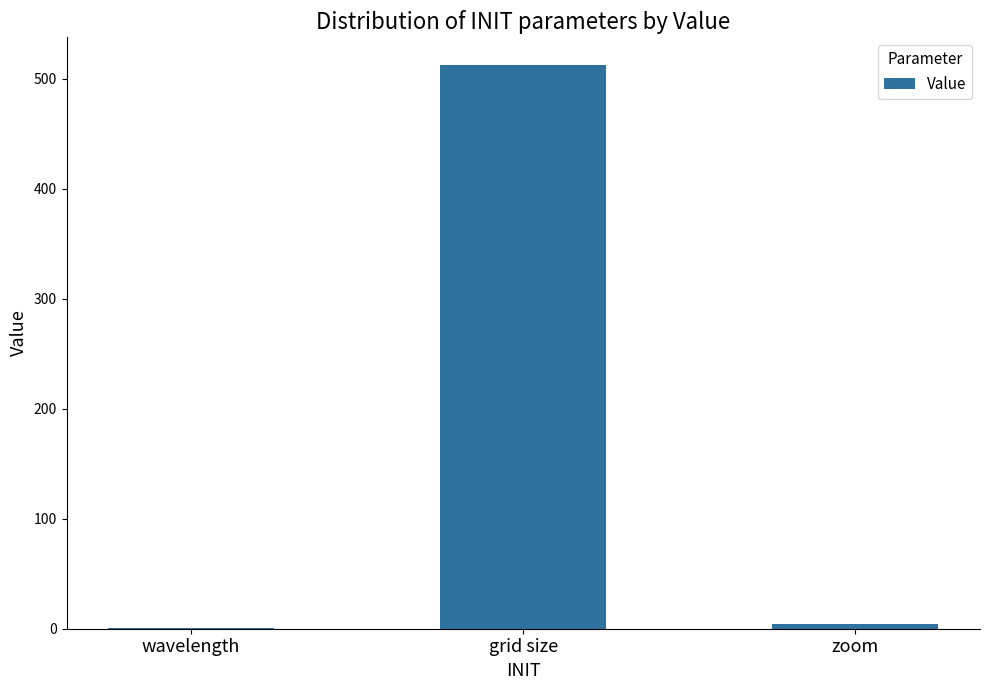

Between wavelength and grid size, which is larger?

grid size